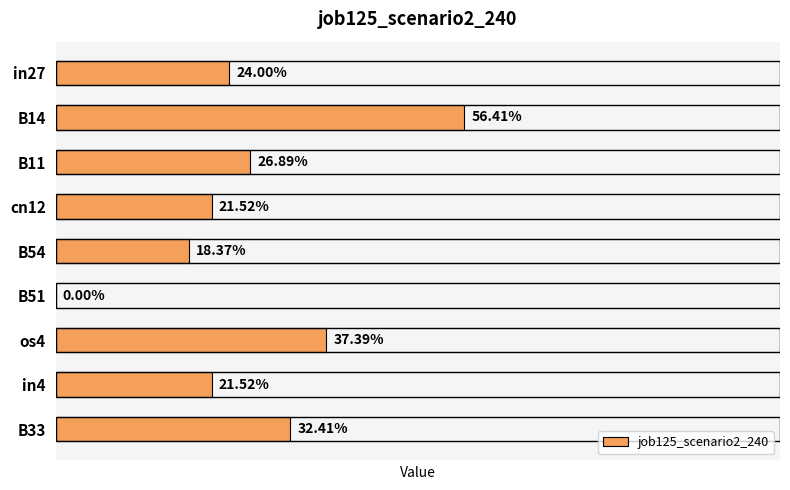

What is the sum of all values?

2.4